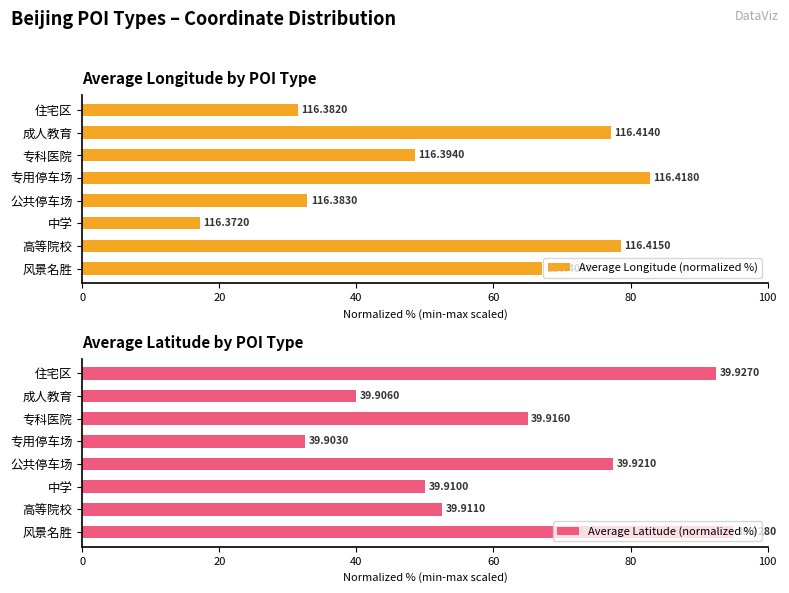

How many groups of bars are there?

8